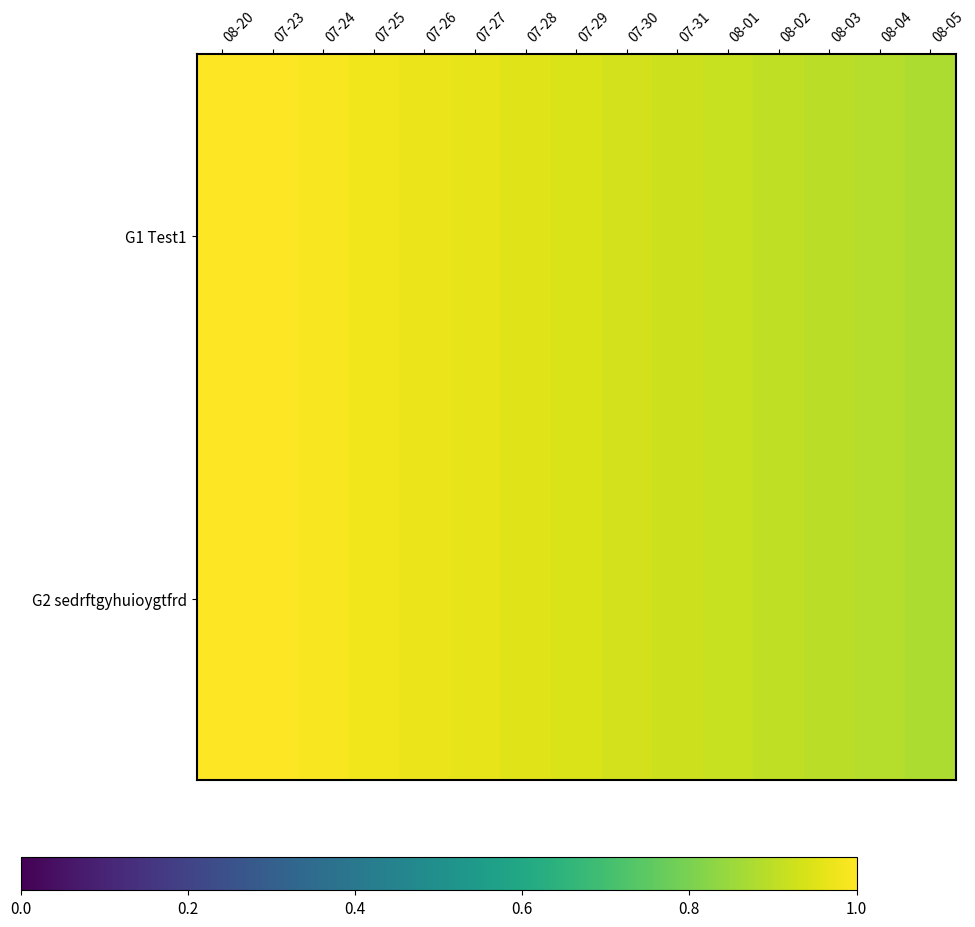

List the series in order of their peak value, lowest first.

G1 Test1, G2 sedrftgyhuioygtfrd